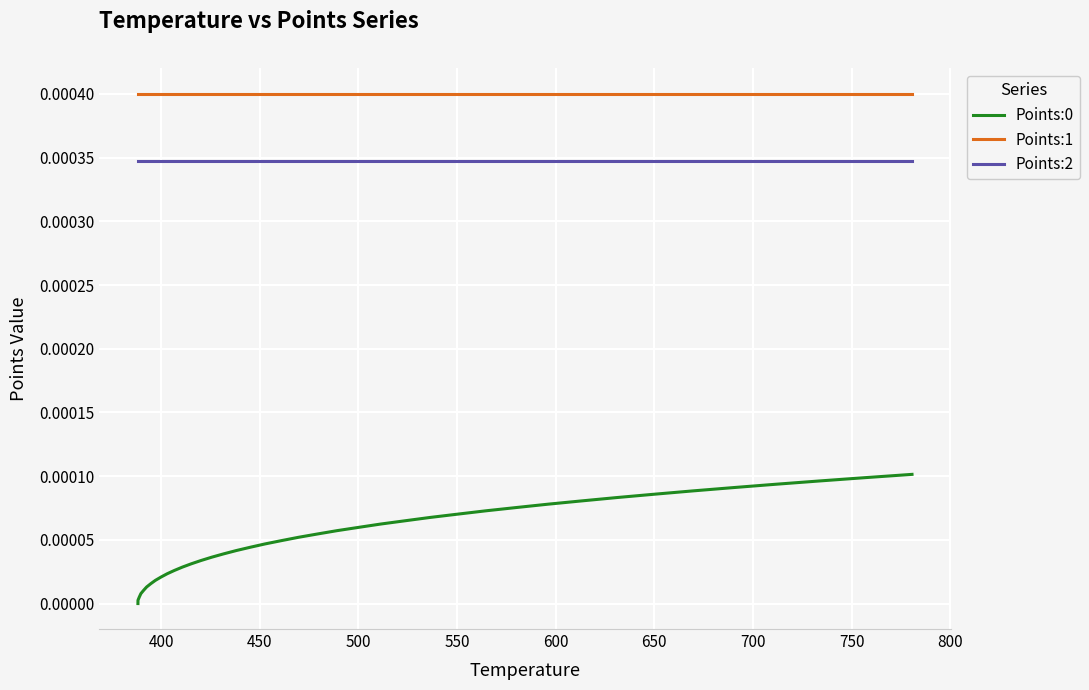

At how many categories does at least one series exceed 0?

40